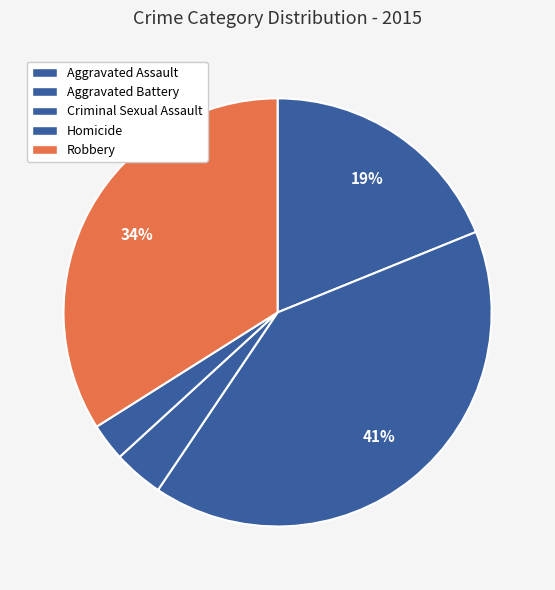

Which slice is the smallest?

Homicide